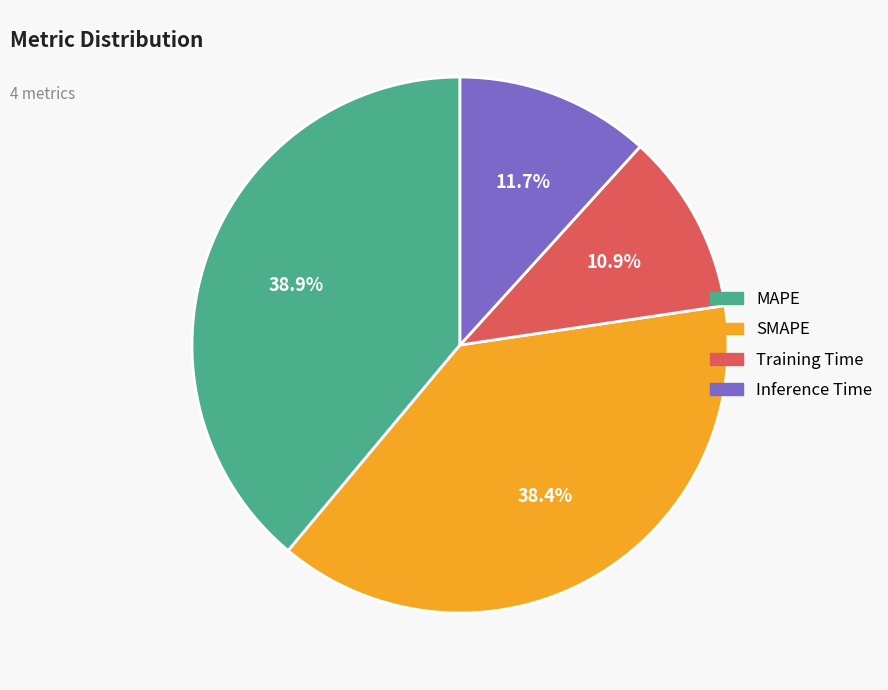

How many segments does this pie chart have?

4